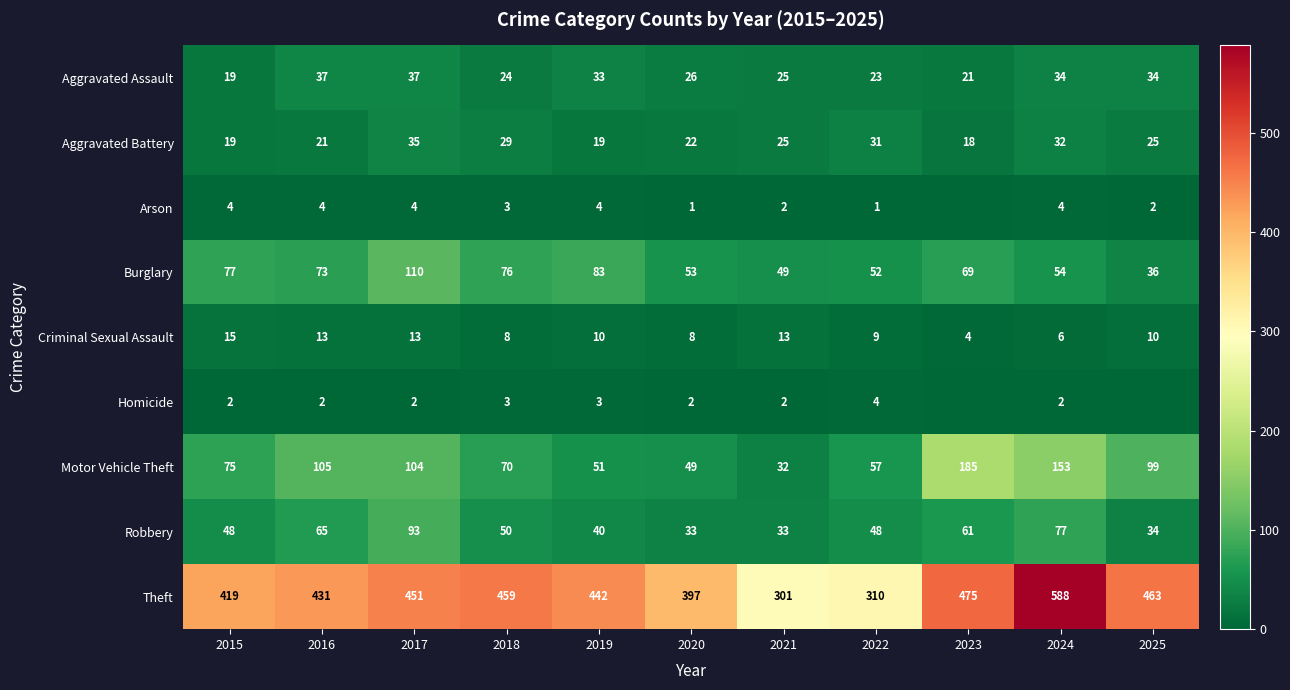

At which label does Theft first exceed 442?

2017